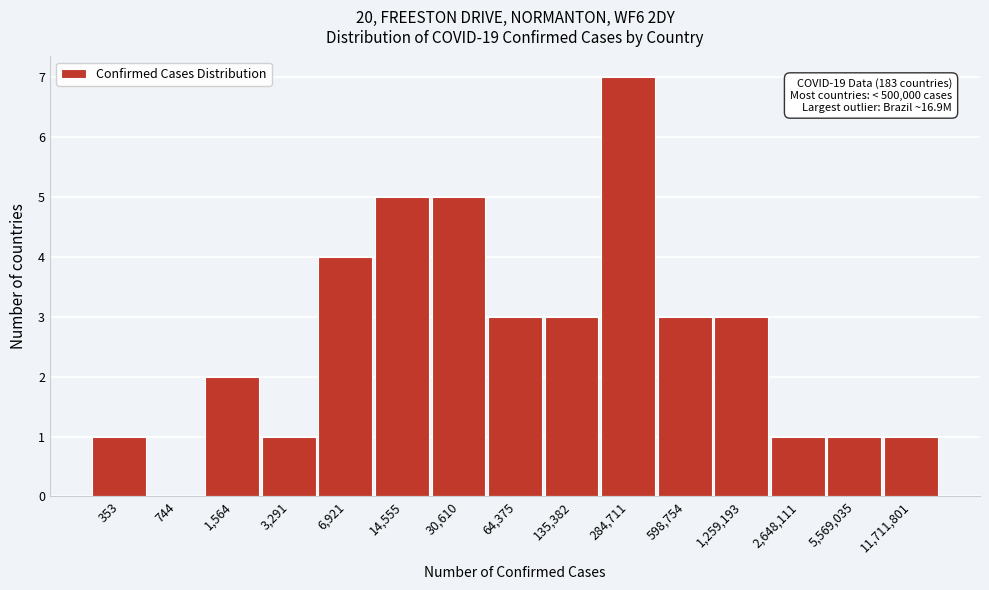

Reading left to right, extract all data points from this chart.

353=1	744=0	1,564=2	3,291=1	6,921=4	14,555=5	30,610=5	64,375=3	135,382=3	284,711=7	598,754=3	1,259,193=3	2,648,111=1	5,569,035=1	11,711,801=1